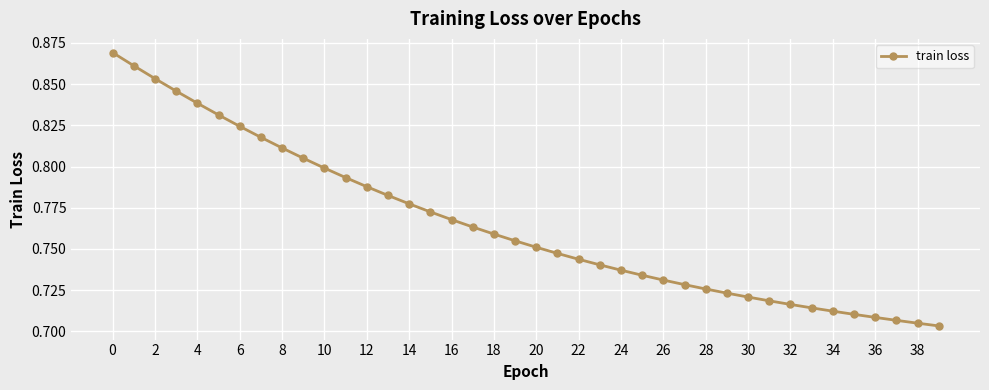

Count the values in the range 0 to 1.

40